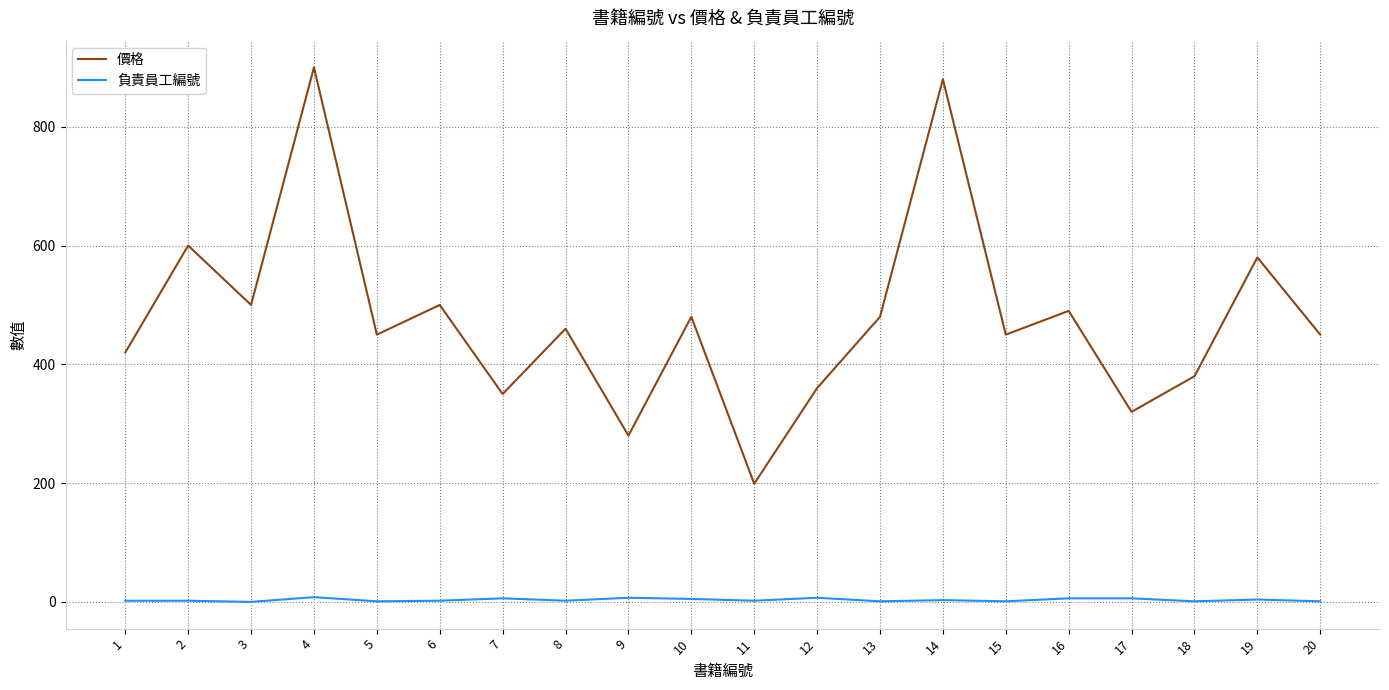

Between 6 and 12, which series saw the biggest shift?

價格